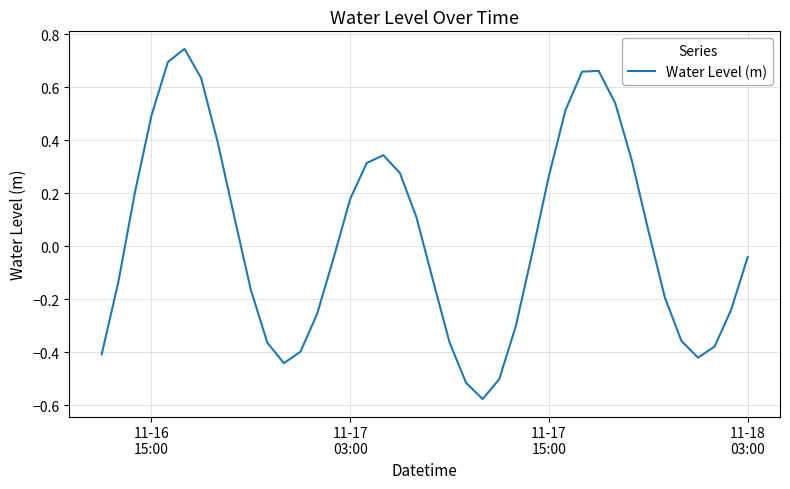

How many positive values are there?

19